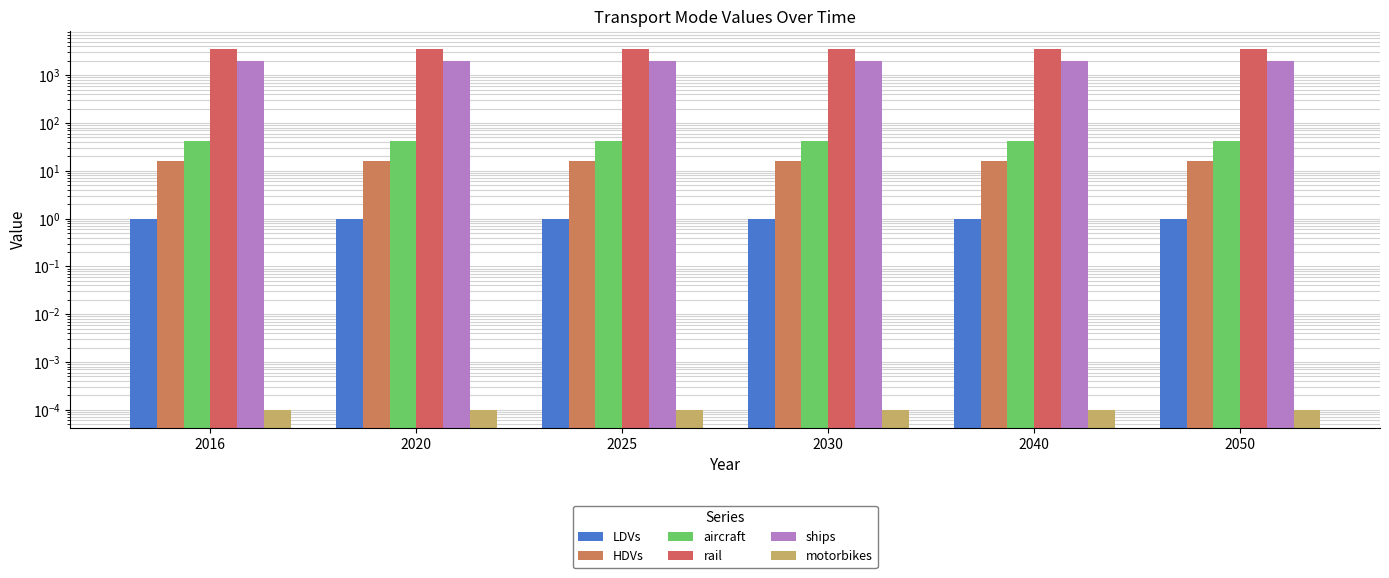

At how many categories does at least one series exceed 3372?

6